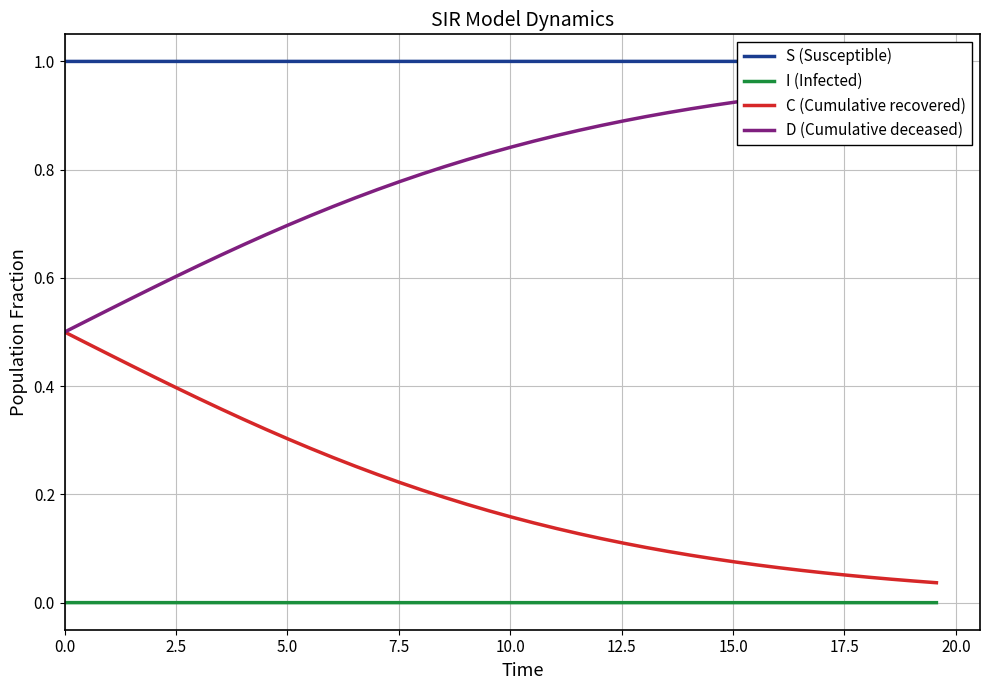

True or false: C (Cumulative recovered) and I (Infected) intersect in this chart.

False